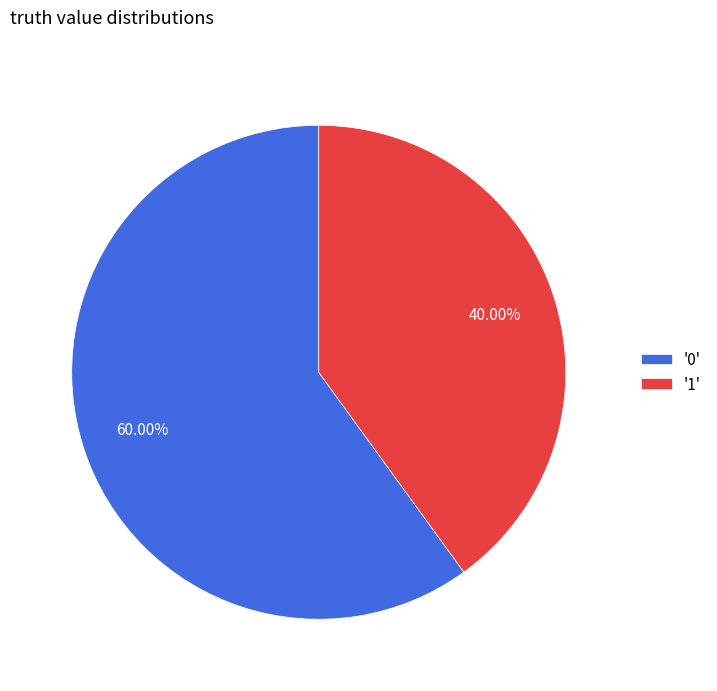

How many segments does this pie chart have?

2